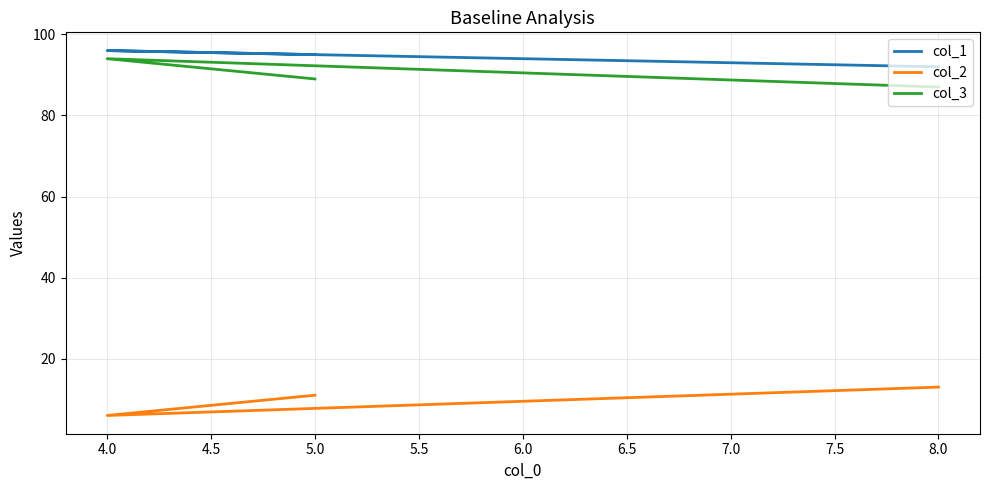

At which category does the chart reach its minimum across all series?

4.0